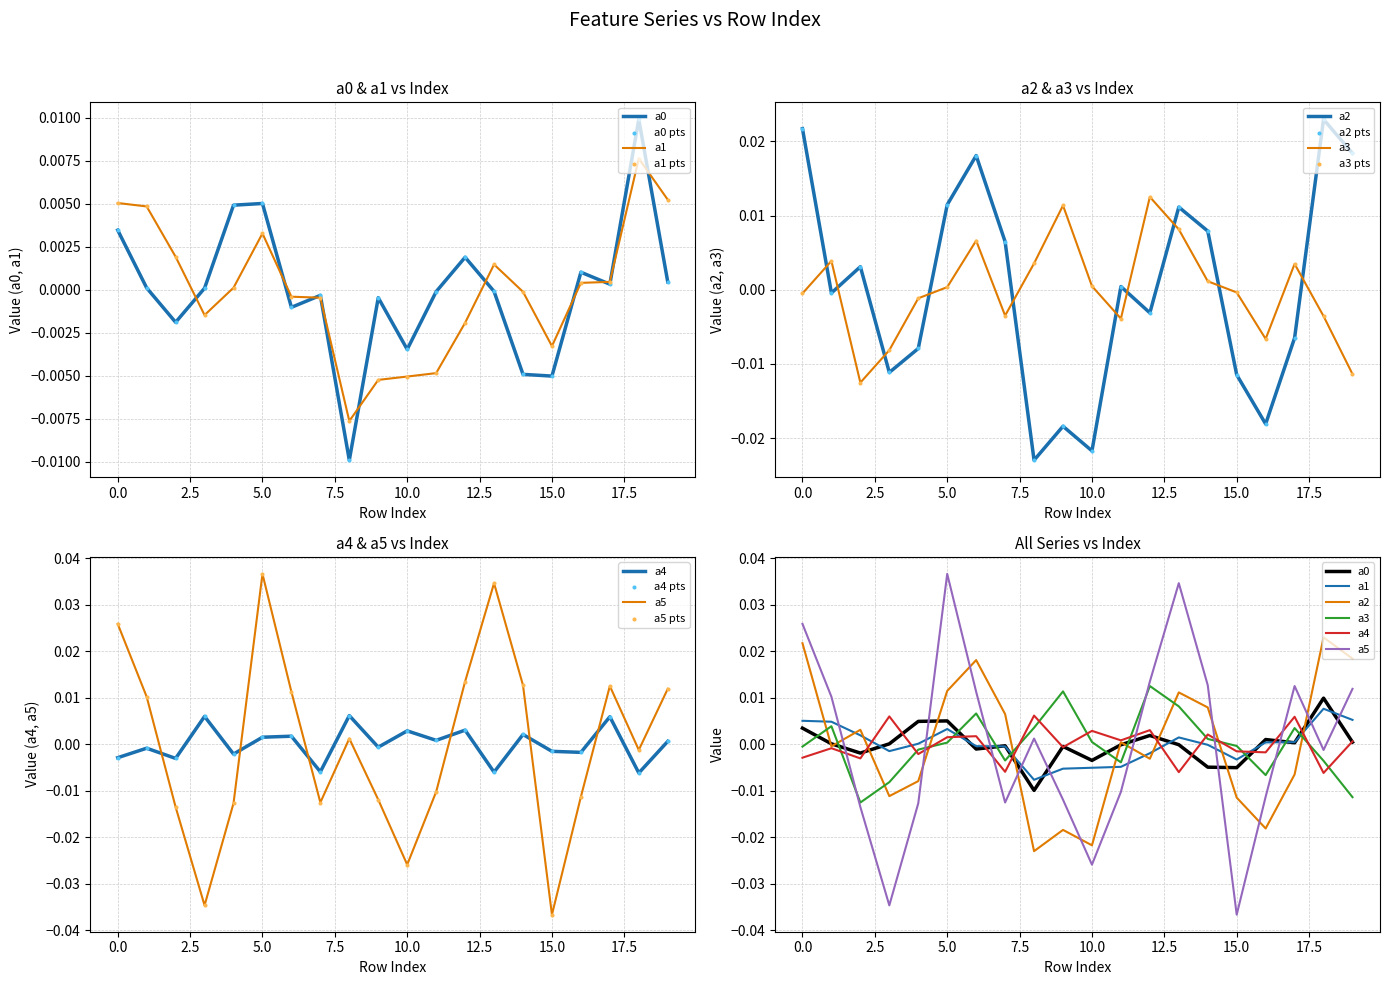

At how many categories does at least one series exceed 0?

19